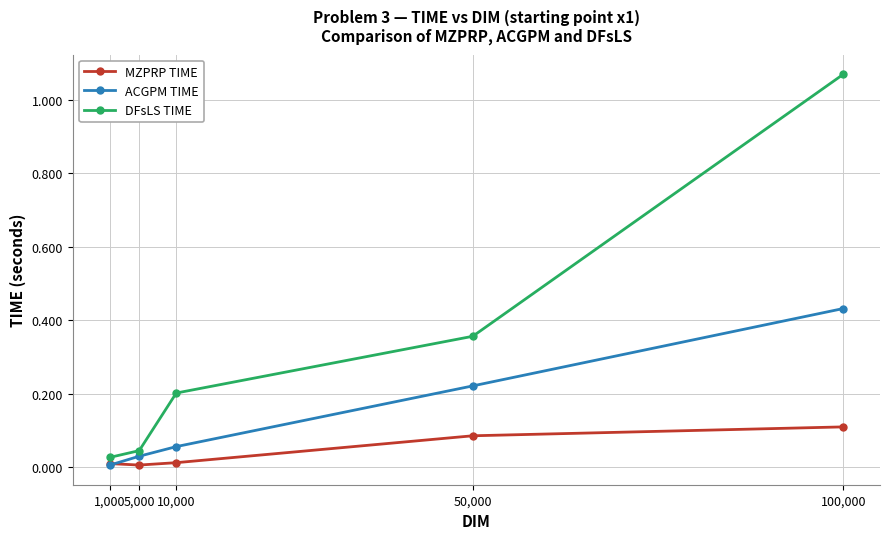

Which category has the highest value in the MZPRP TIME series?

100,000